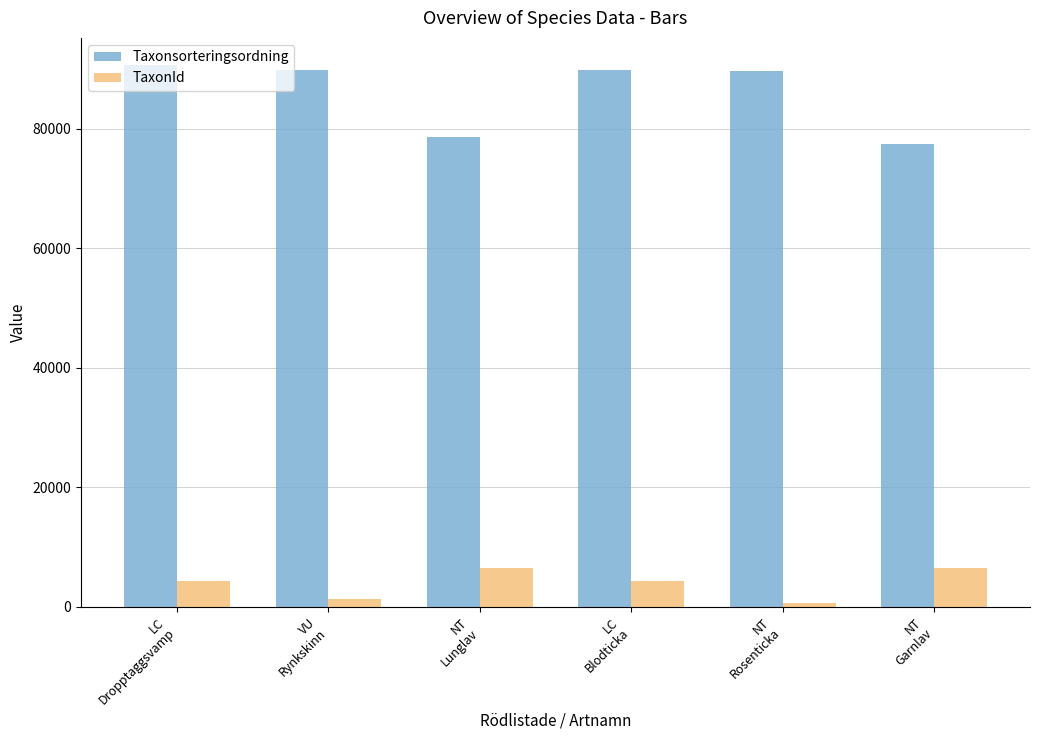

Rank the series by their maximum value, from lowest to highest.

TaxonId, Taxonsorteringsordning